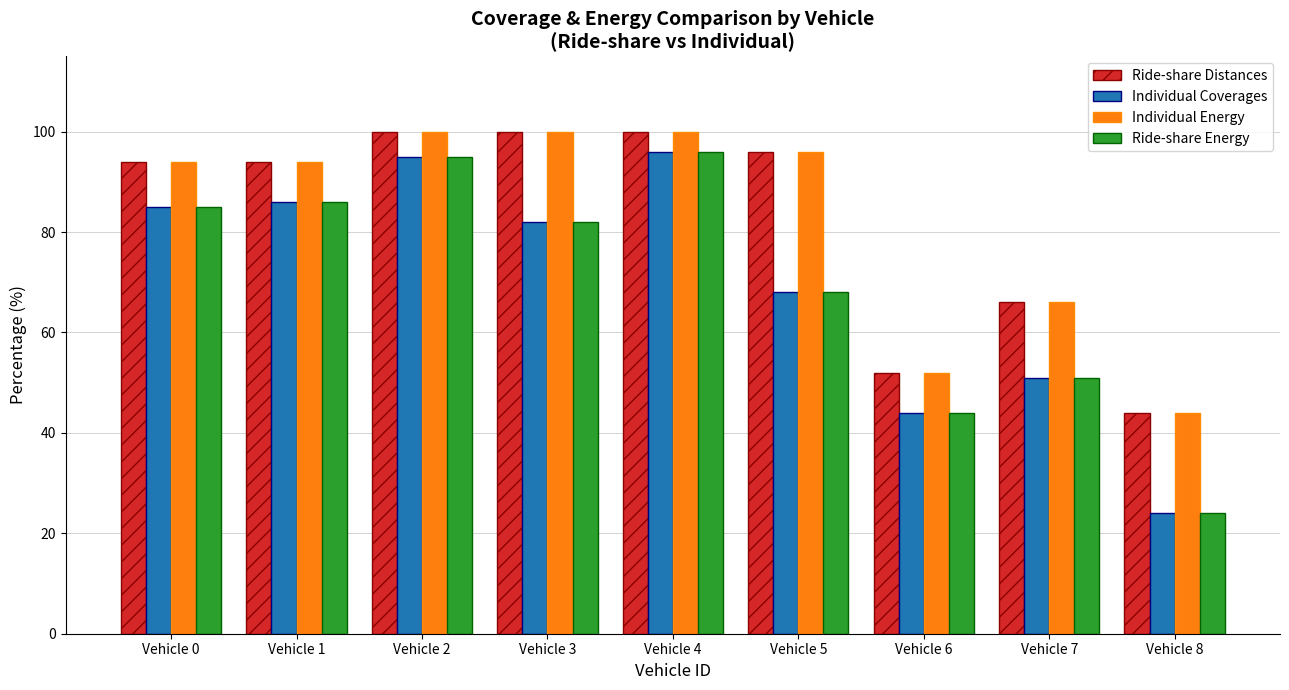

What is the spread (max minus min) of values at Vehicle 1?

8